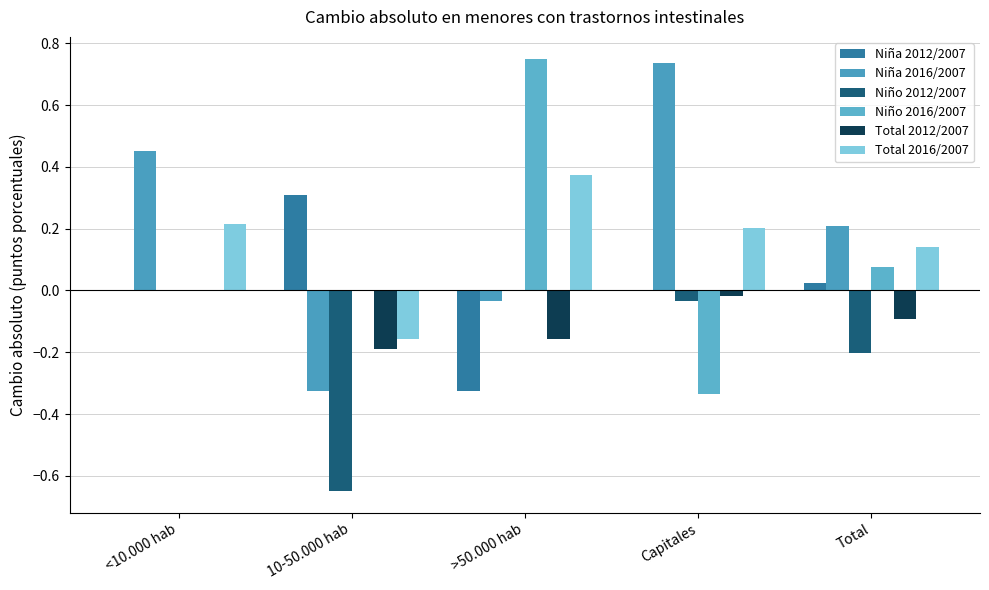

Reading left to right, transcribe all the data shown in this chart.

Niña 2012/2007: 0.0	0.3	-0.3	0.0	0.0
Niña 2016/2007: 0.5	-0.3	-0.0	0.7	0.2
Niño 2012/2007: 0.0	-0.6	0.0	-0.0	-0.2
Niño 2016/2007: 0.0	-0.0	0.8	-0.3	0.1
Total 2012/2007: 0.0	-0.2	-0.2	-0.0	-0.1
Total 2016/2007: 0.2	-0.2	0.4	0.2	0.1